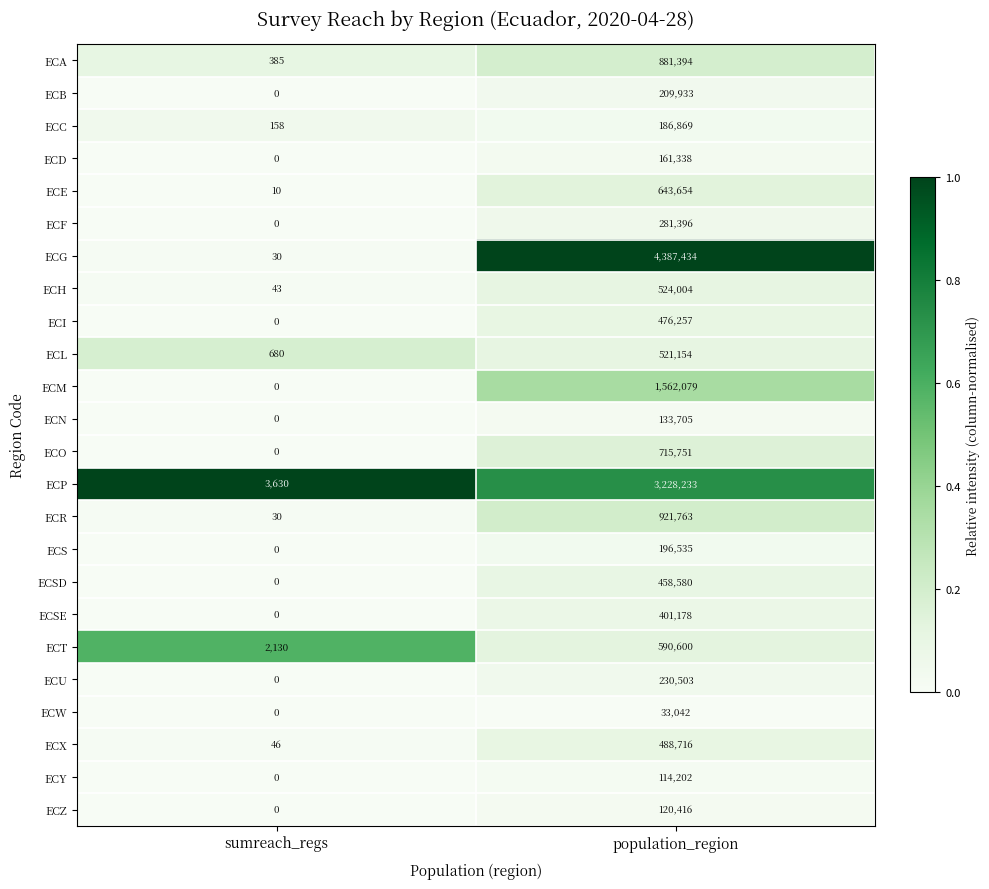

Is it true that ECZ equals -76713 at sumreach_regs?

False